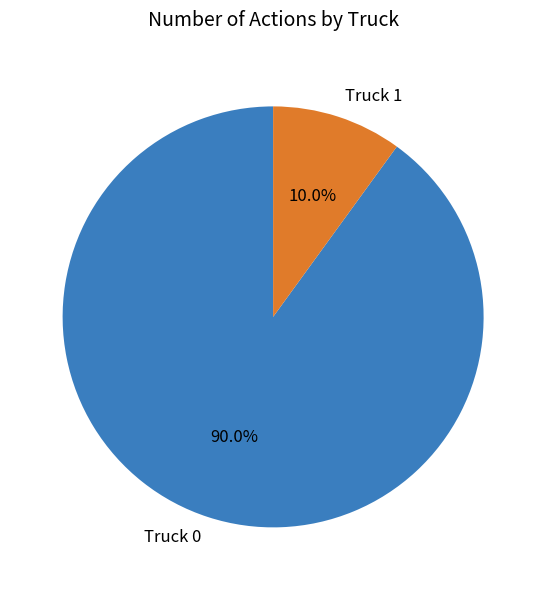

Is it true that Truck 1 is 4% of the pie?

False